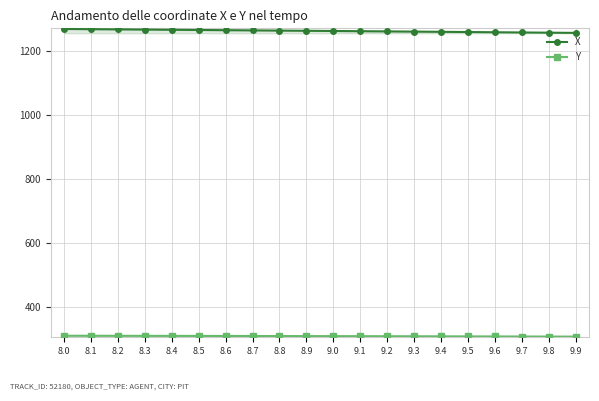

Where does the Y series first go above 308?

8.0